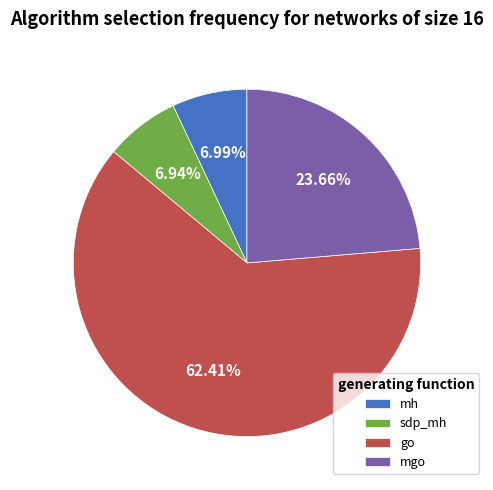

Which has a higher value, go or sdp_mh?

go